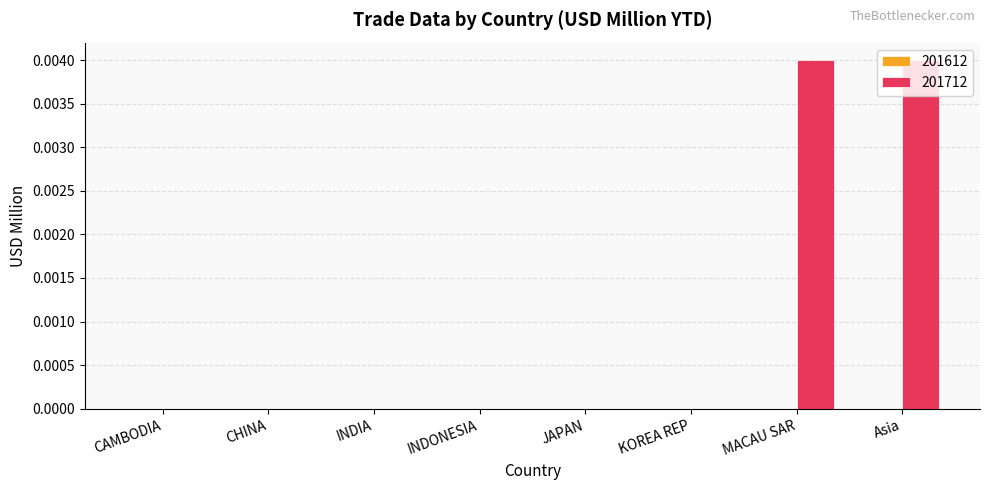

True or false: the data shows 0.0 at INDIA.

True